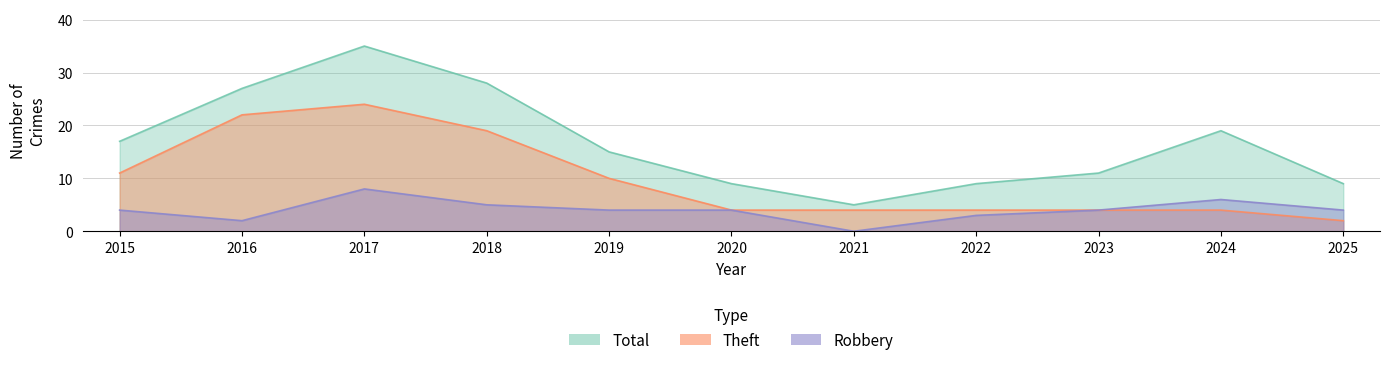

What is the value of the Total point at the 9th from the left?

11